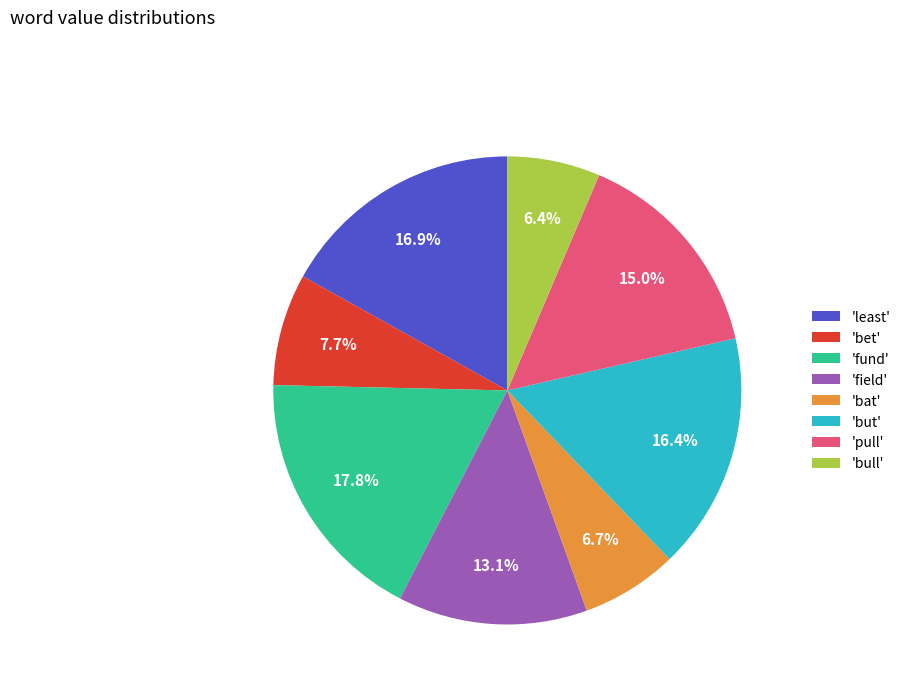

What is the ratio of the value at 'bet' to the value at 'field'?

0.6